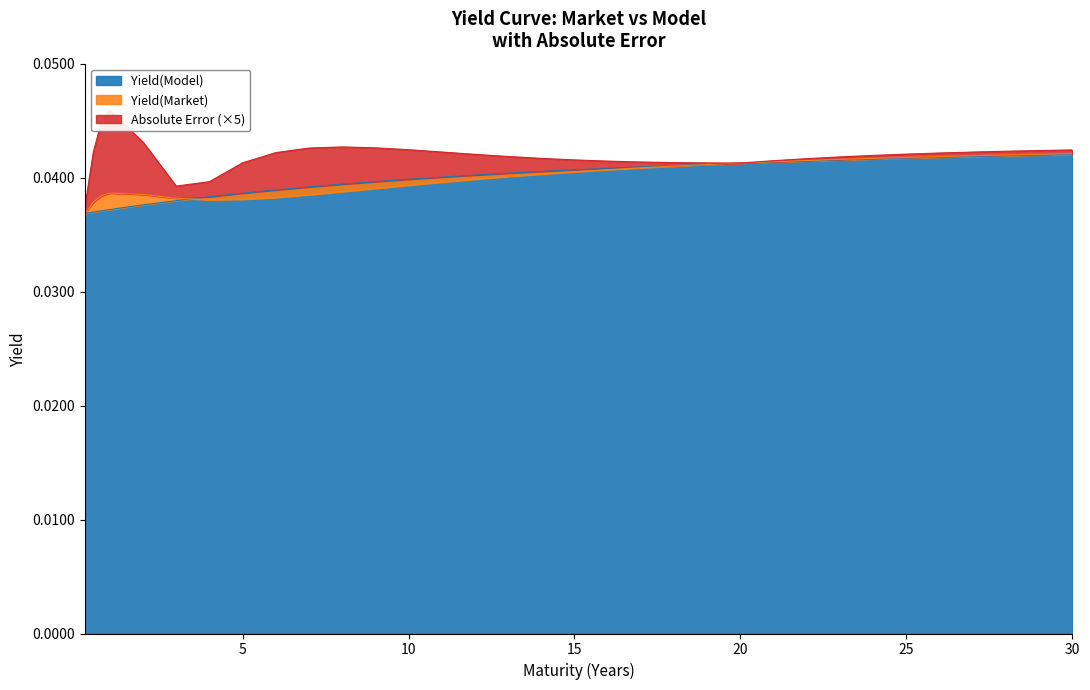

Count the number of categories in the chart.

33